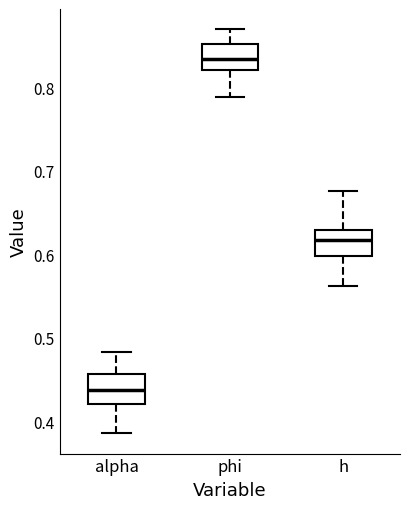

Where does the median line of the box for h sit on the y-axis? The values are not printed on the chart, so give them approximately, as read against the axis.

0.62